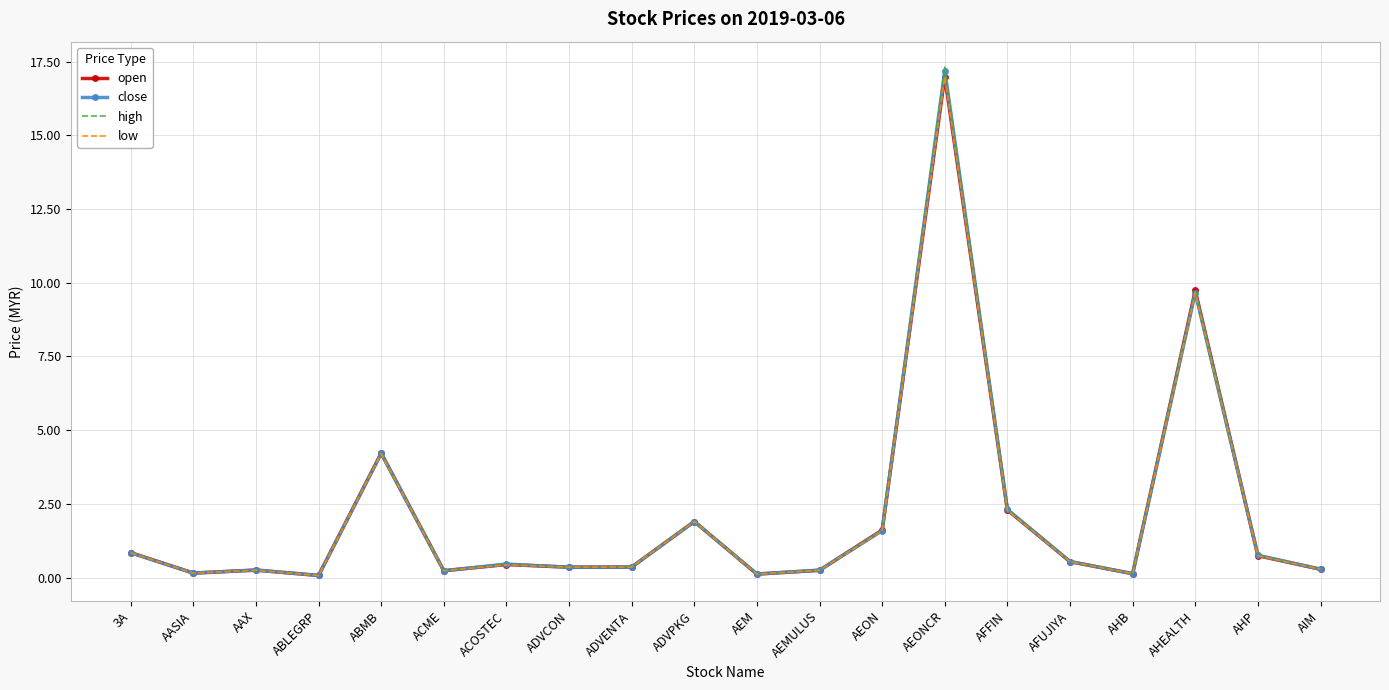

What position from the right is AHP?

2